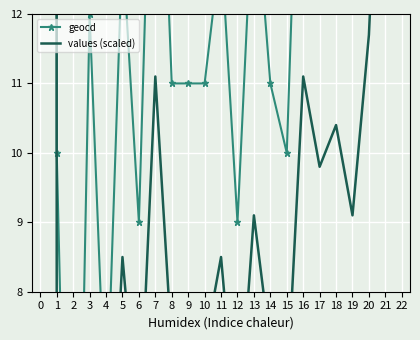

List the series in order of their overall mean, highest first.

geocd, values (scaled)